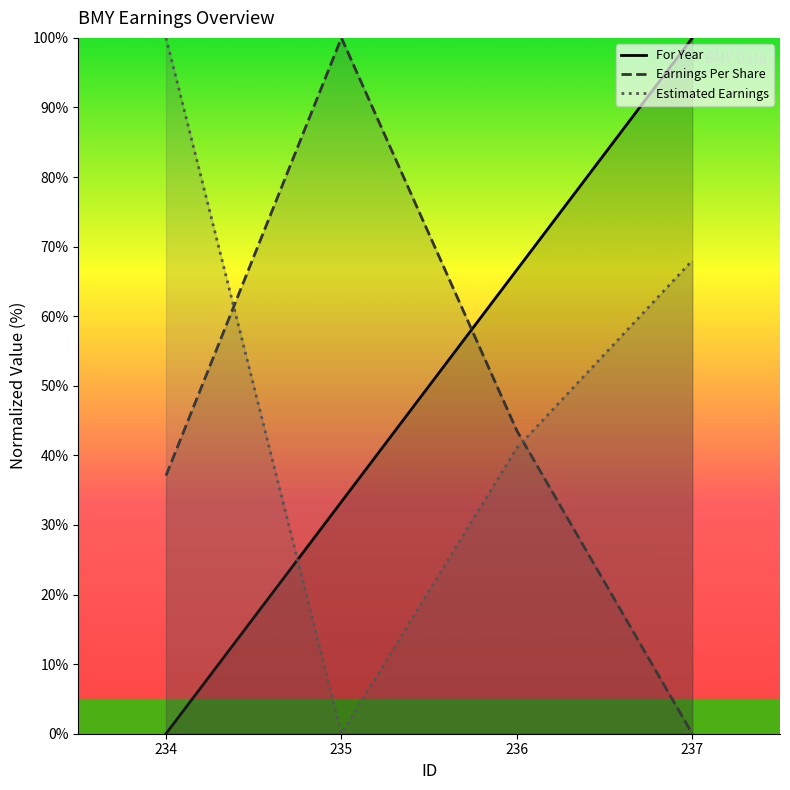

What is the difference between the maximum and minimum values in the Earnings Per Share series?

100.0